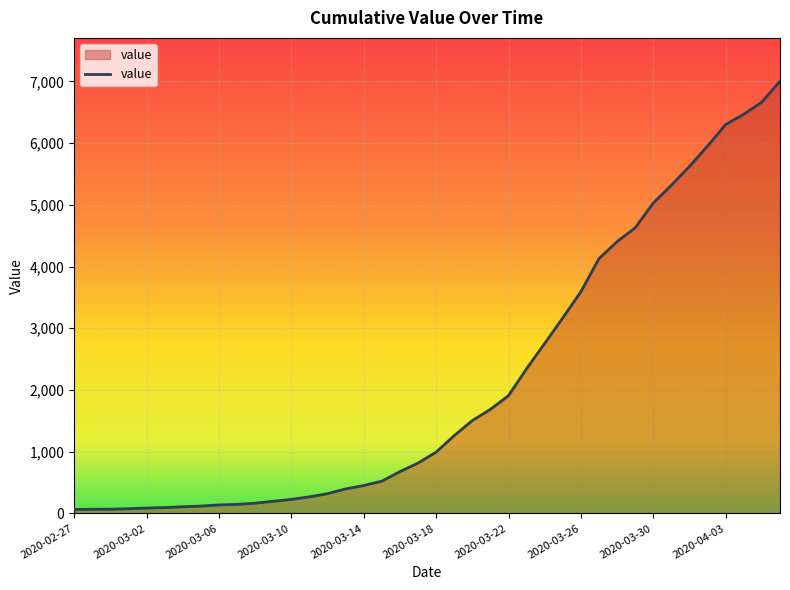

What is the maximum value shown in the chart?

7003